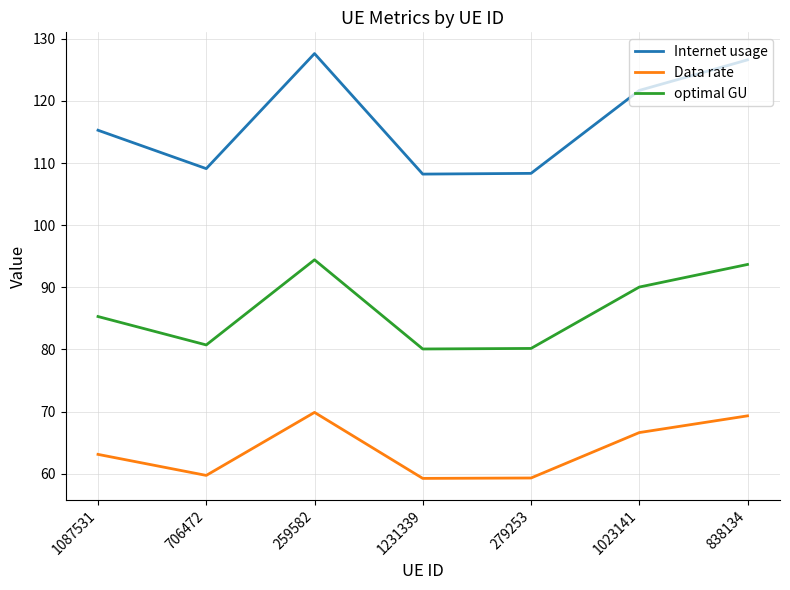

What is the lowest value of the Internet usage series?

108.2